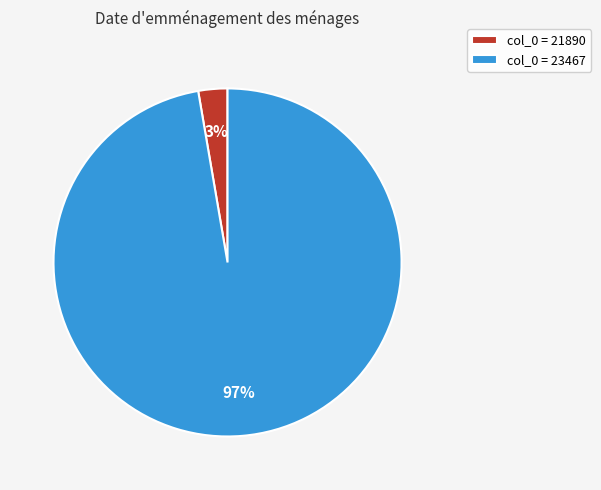

Combined, do col_0 = 21890 and col_0 = 23467 account for over 50%?

Yes